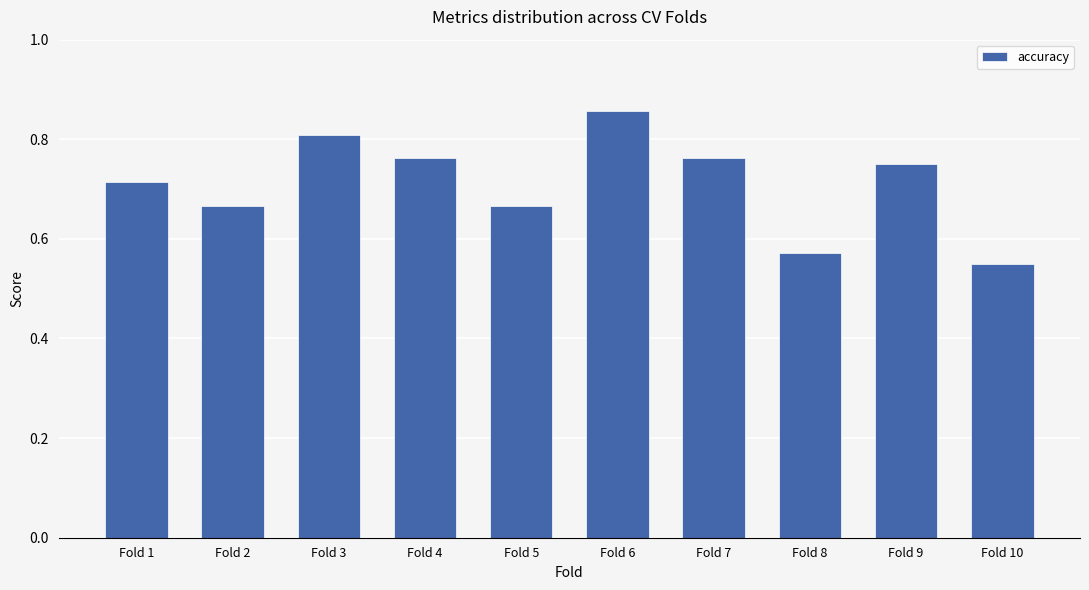

How many values are between 0 and 1?

10